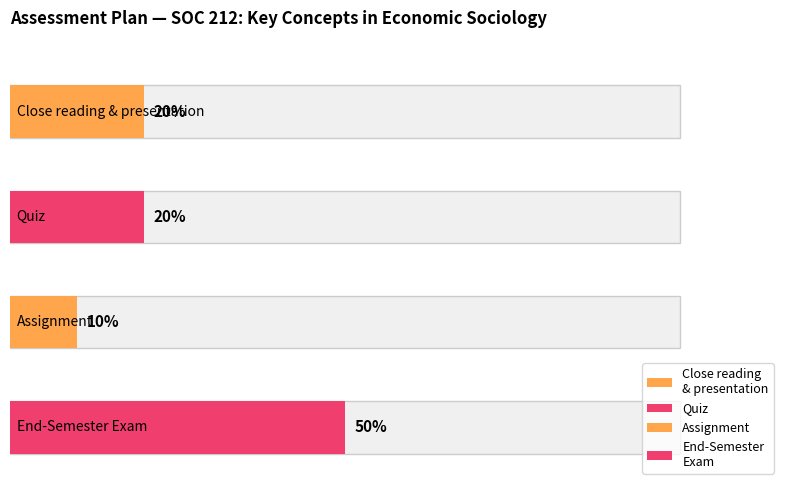

Is it true that Average utilization equals 83 at End-Semester Exam?

False